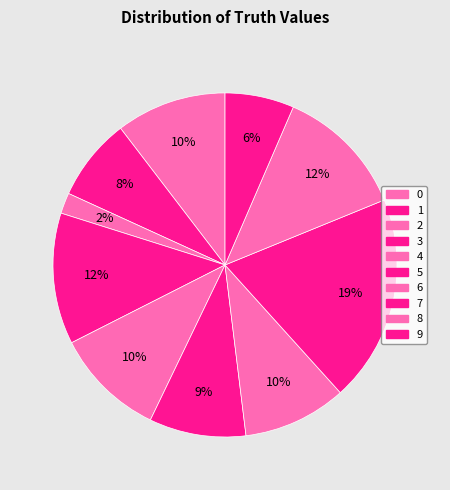

Count the number of slices in the pie.

10